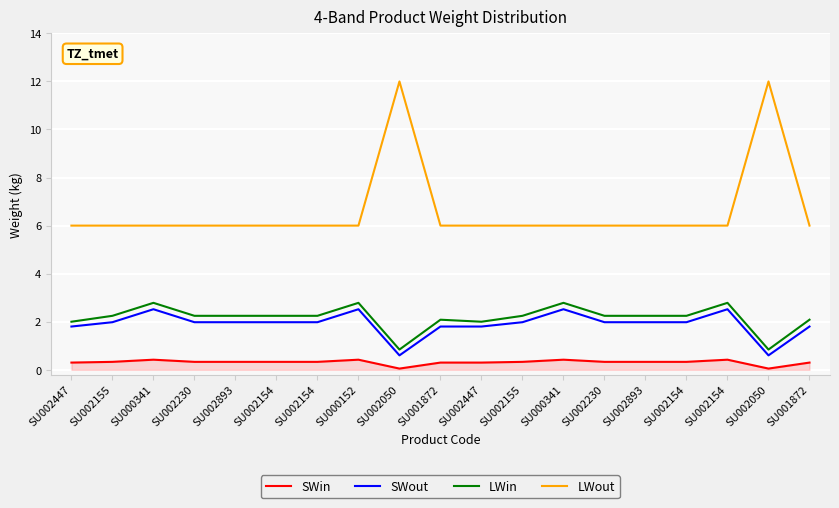

Reading left to right, transcribe all the data shown in this chart.

SWin: 0.3	0.3	0.4	0.3	0.3	0.3	0.3	0.4	0.1	0.3	0.3	0.3	0.4	0.3	0.3	0.3	0.4	0.1	0.3
SWout: 1.8	2.0	2.5	2.0	2.0	2.0	2.0	2.5	0.6	1.8	1.8	2.0	2.5	2.0	2.0	2.0	2.5	0.6	1.8
LWin: 2.0	2.2	2.8	2.2	2.2	2.2	2.2	2.8	0.8	2.1	2.0	2.2	2.8	2.2	2.2	2.2	2.8	0.8	2.1
LWout: 6.0	6.0	6.0	6.0	6.0	6.0	6.0	6.0	12.0	6.0	6.0	6.0	6.0	6.0	6.0	6.0	6.0	12.0	6.0